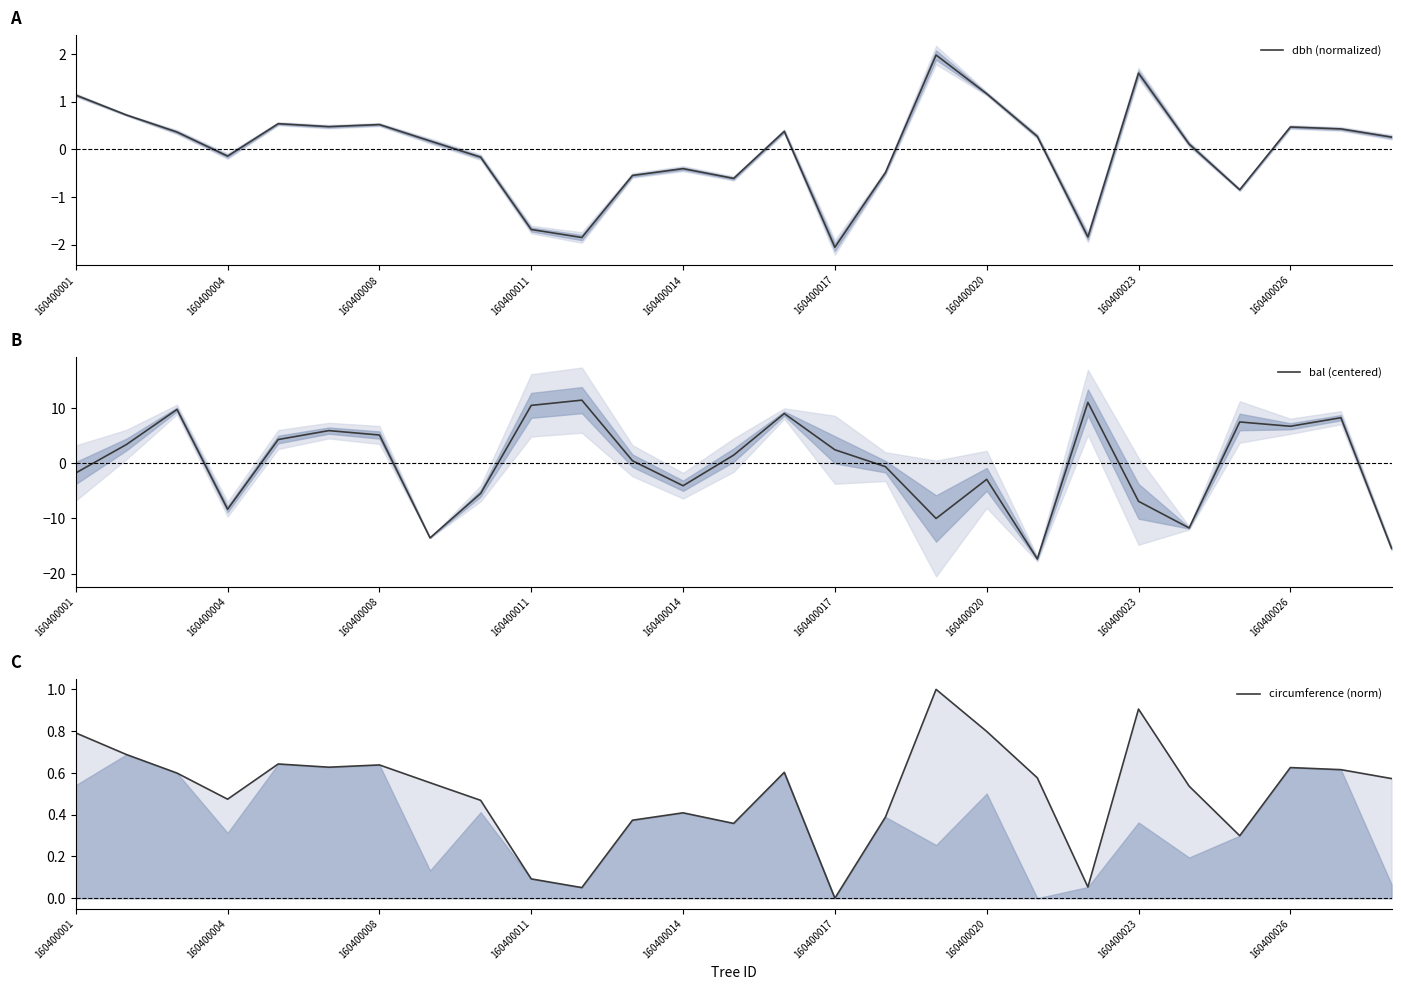

What is the value of the circumference (norm) point at the 23rd from the left?

0.5